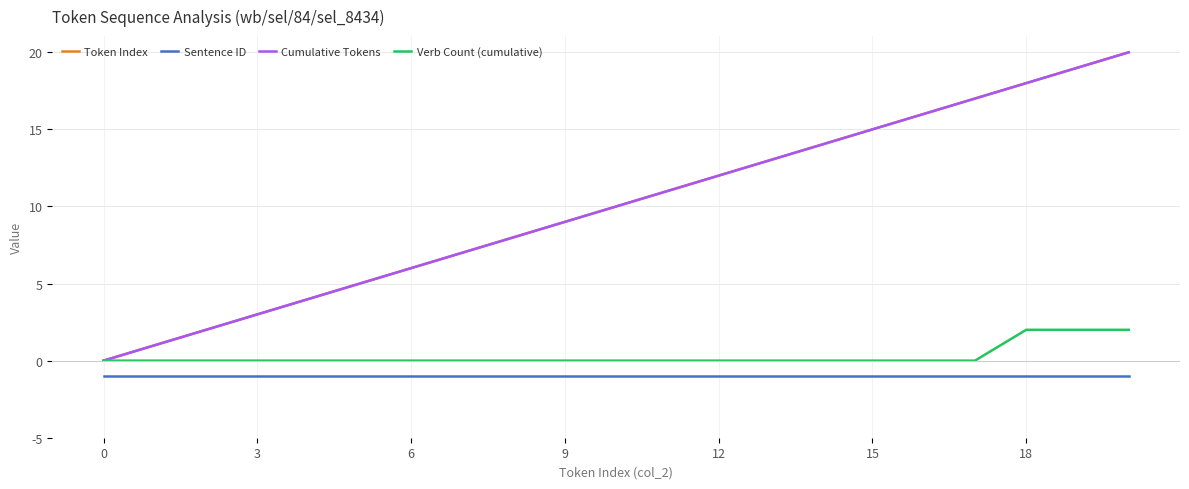

What is the difference between the maximum and minimum values in the Verb Count (cumulative) series?

2